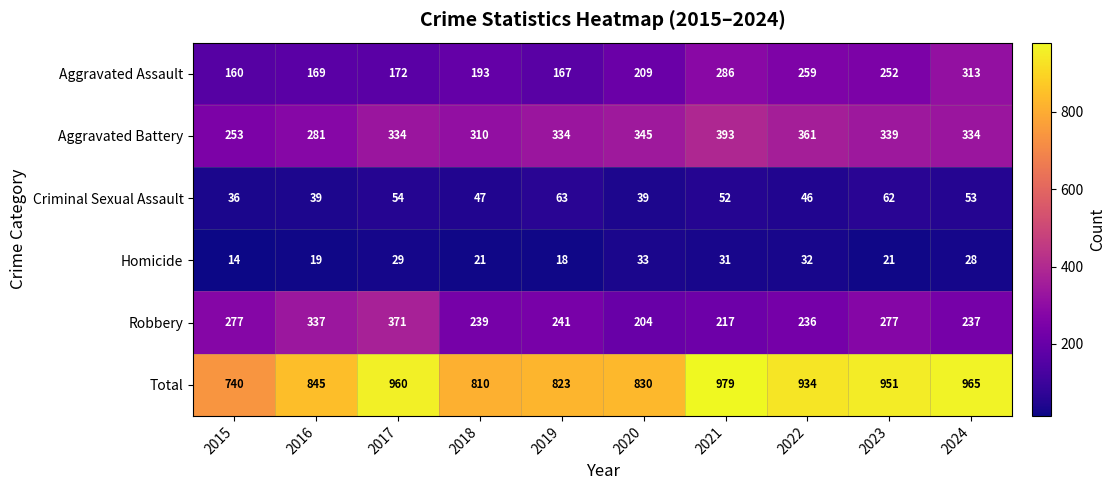

Rank the series by their maximum value, from lowest to highest.

Homicide, Criminal Sexual Assault, Aggravated Assault, Robbery, Aggravated Battery, Total